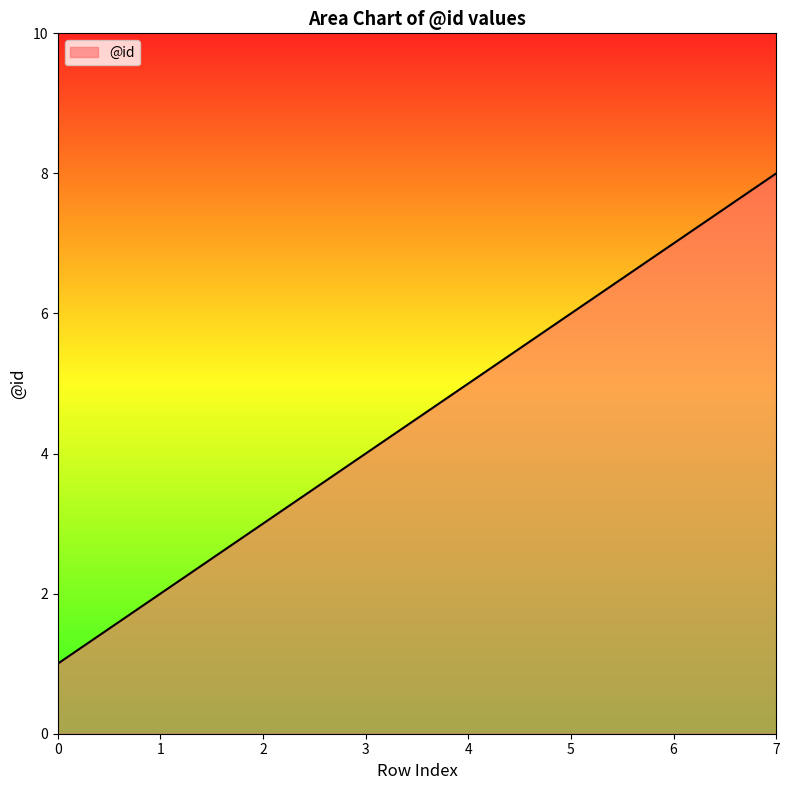

What is the change in value from 1 to 4?

+3